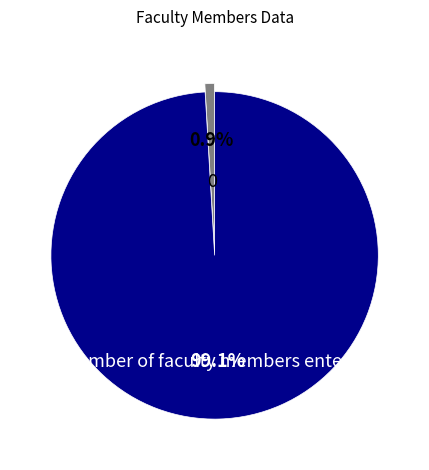

Count the number of slices in the pie.

2